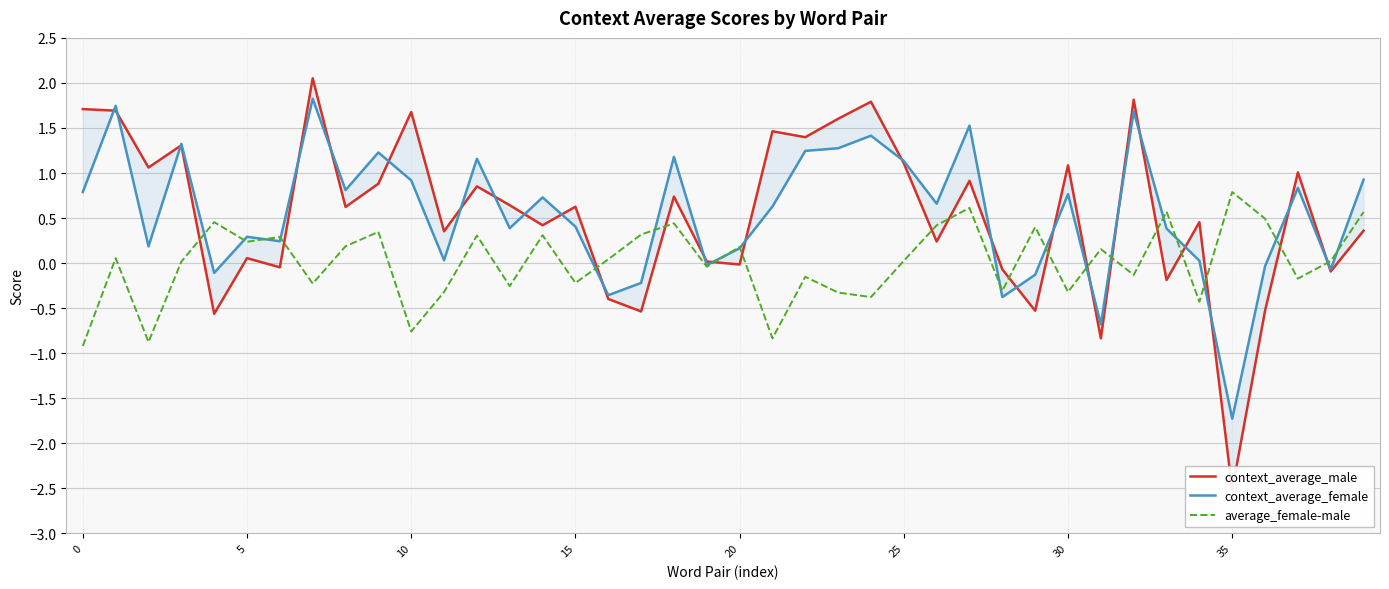

Rank the series at 19 from lowest to highest value.

average_female-male, context_average_female, context_average_male